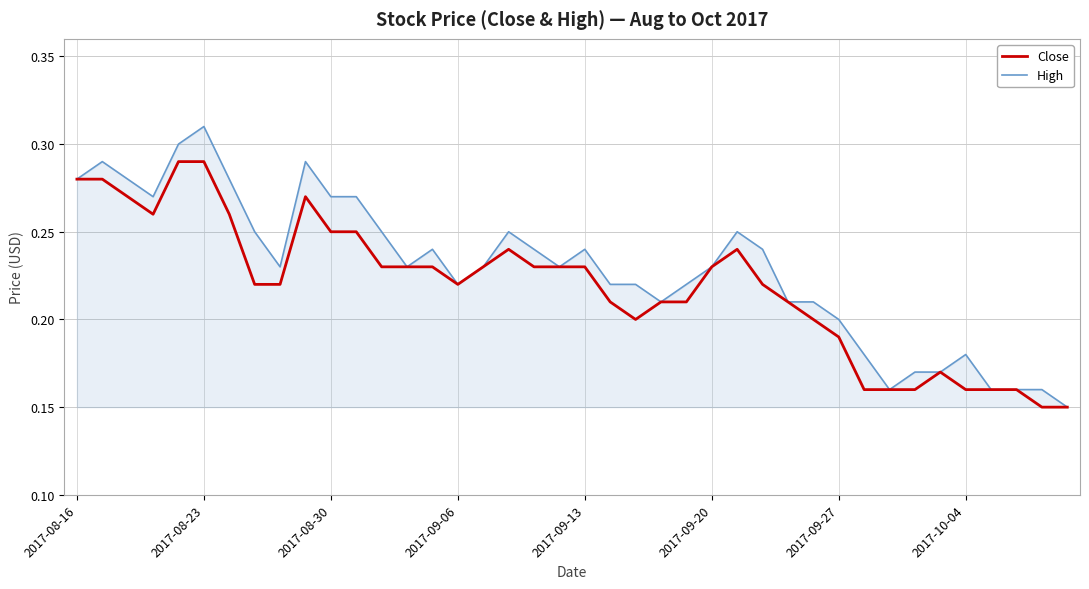

What is the label of the 17th point from the right?

23